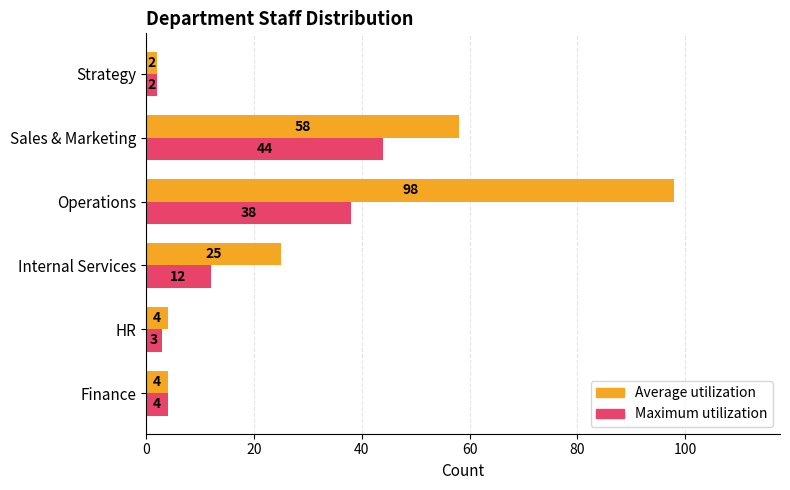

Which series has the largest range (max minus min)?

Average utilization